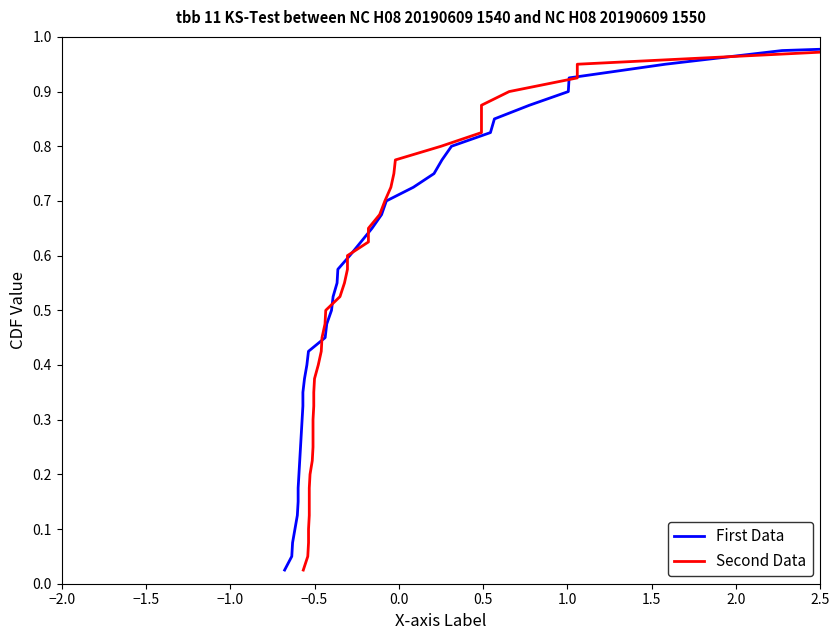

True or false: First Data has a value of 0.1 at −1.5.

False